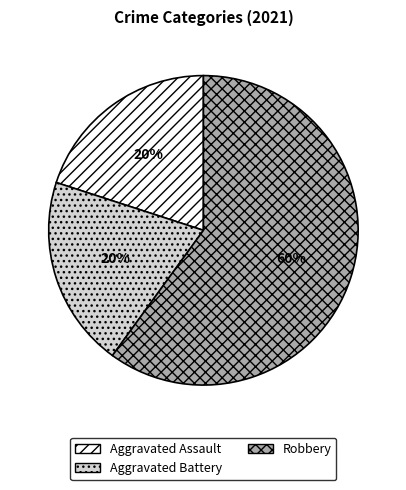

Does Aggravated Assault represent more than half of the total?

No